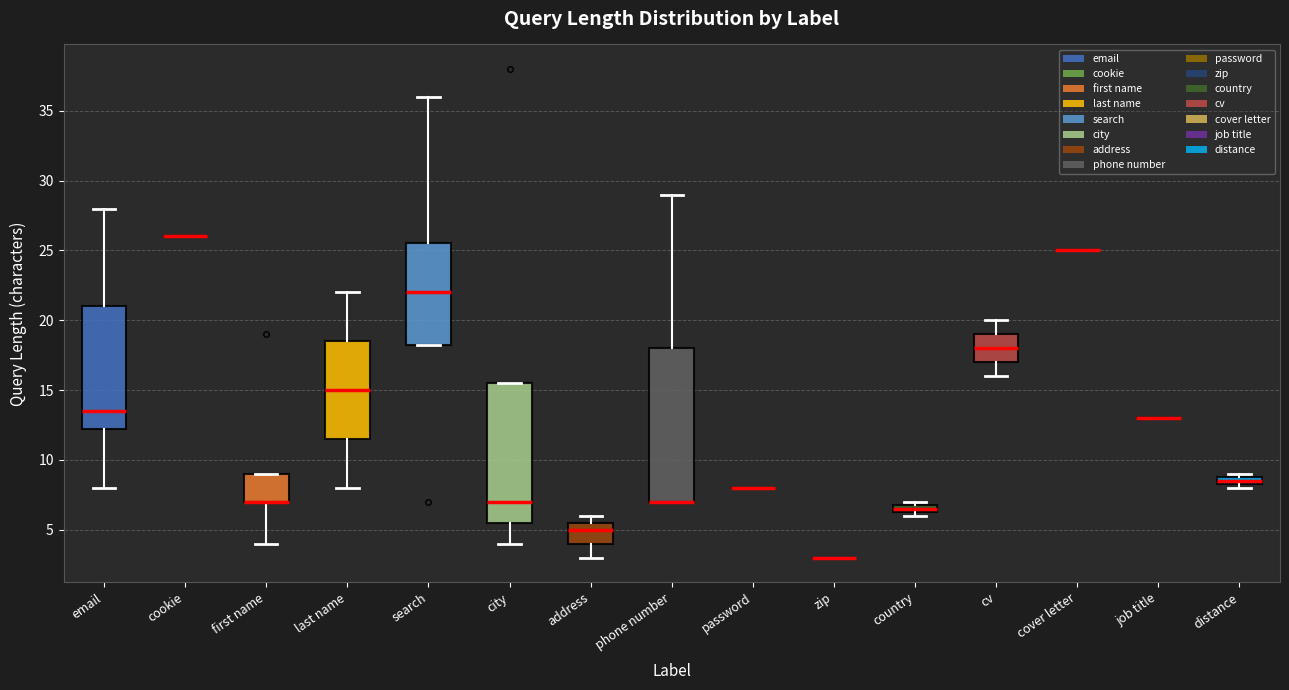

Comparing the boxes themselves (not the whiskers), which one is the tallest?

phone number